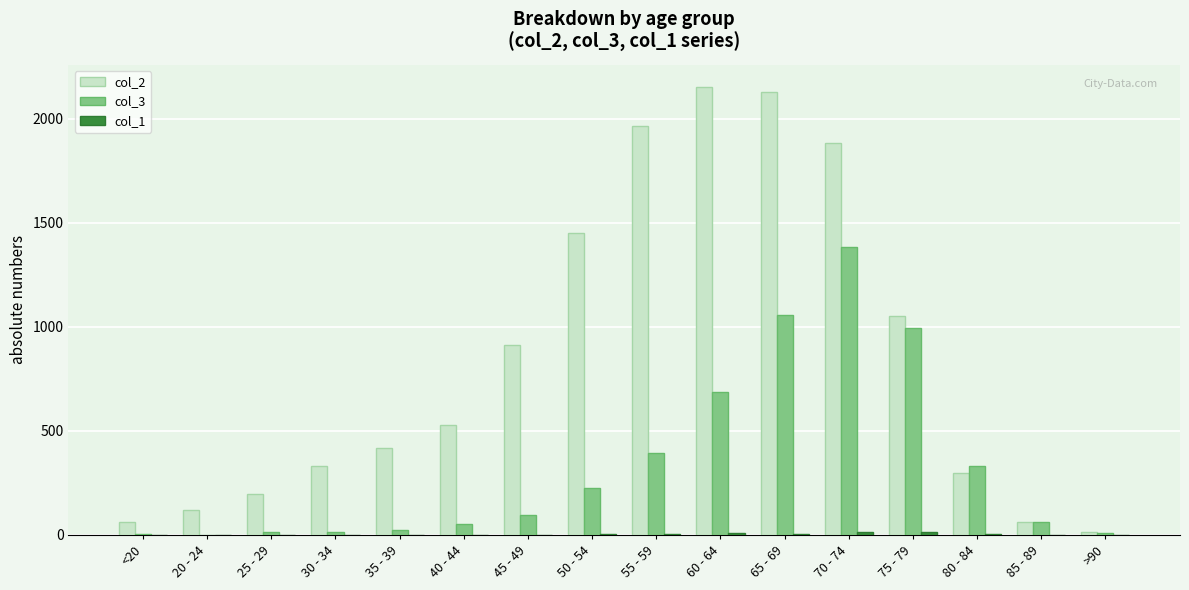

Which series has the largest total across all categories?

col_2